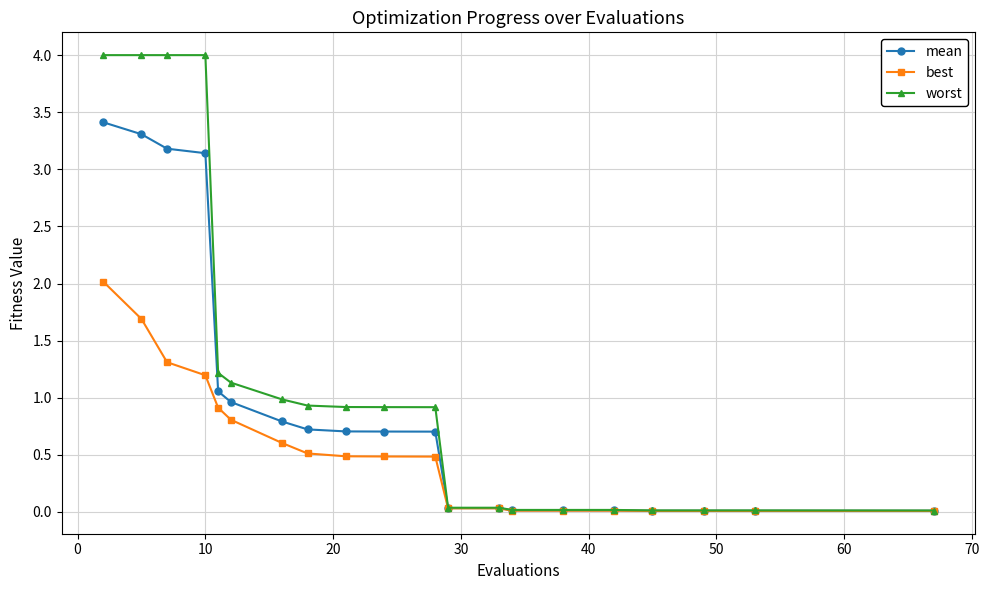

Rank the series by their maximum value, from highest to lowest.

worst, mean, best